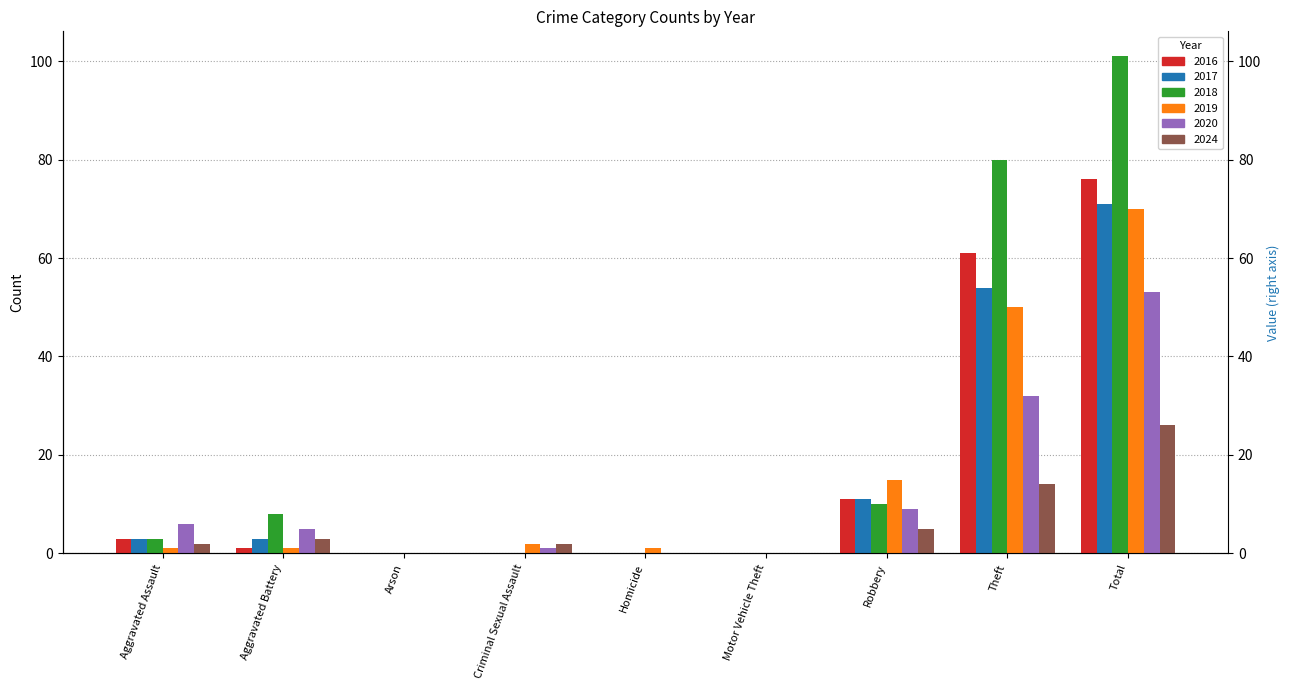

Which series changed the most between Aggravated Assault and Total?

2018